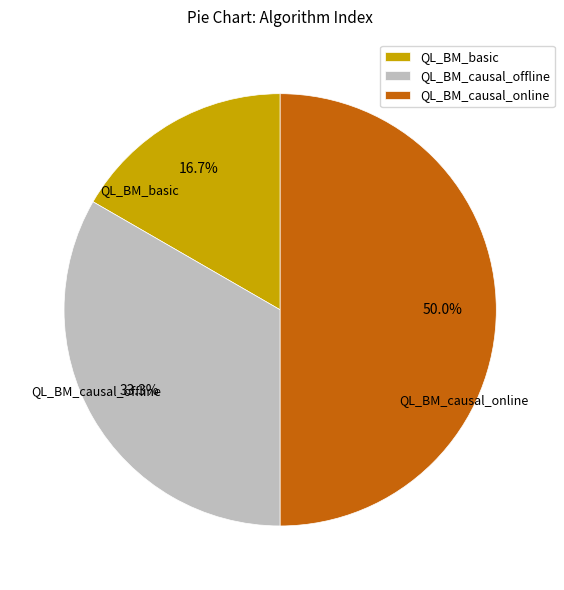

Which category has the biggest portion of the pie?

QL_BM_causal_online